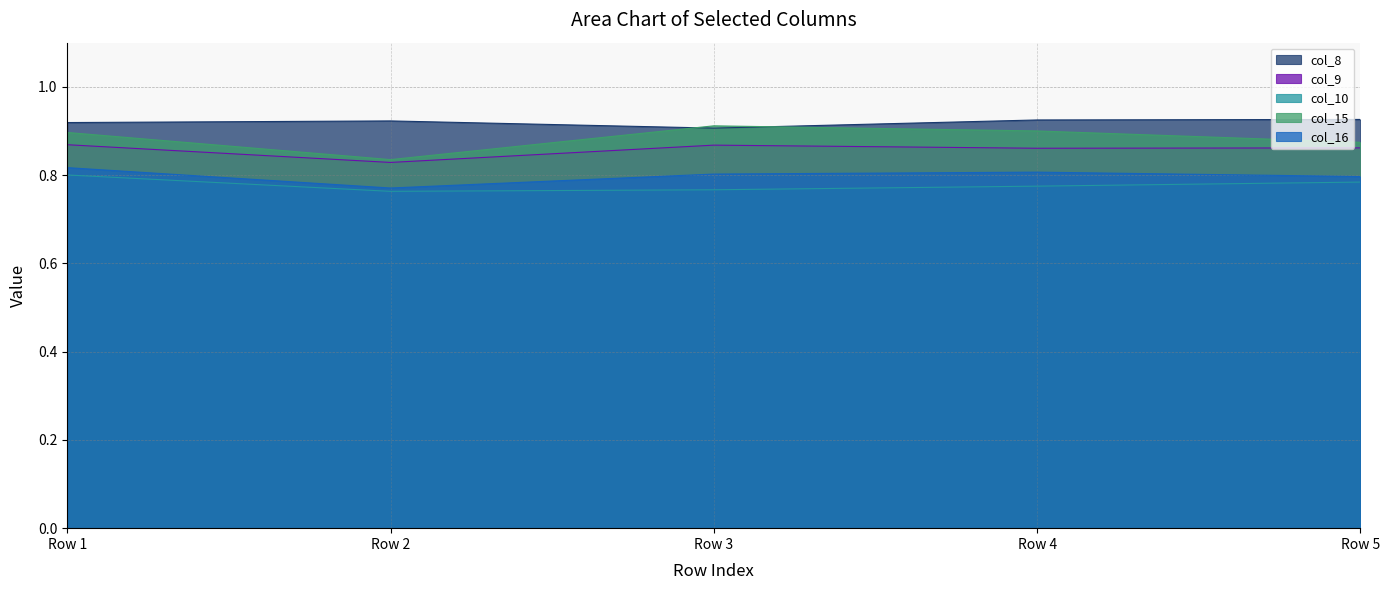

Rank the series by their maximum value, from lowest to highest.

col_10, col_16, col_9, col_15, col_8